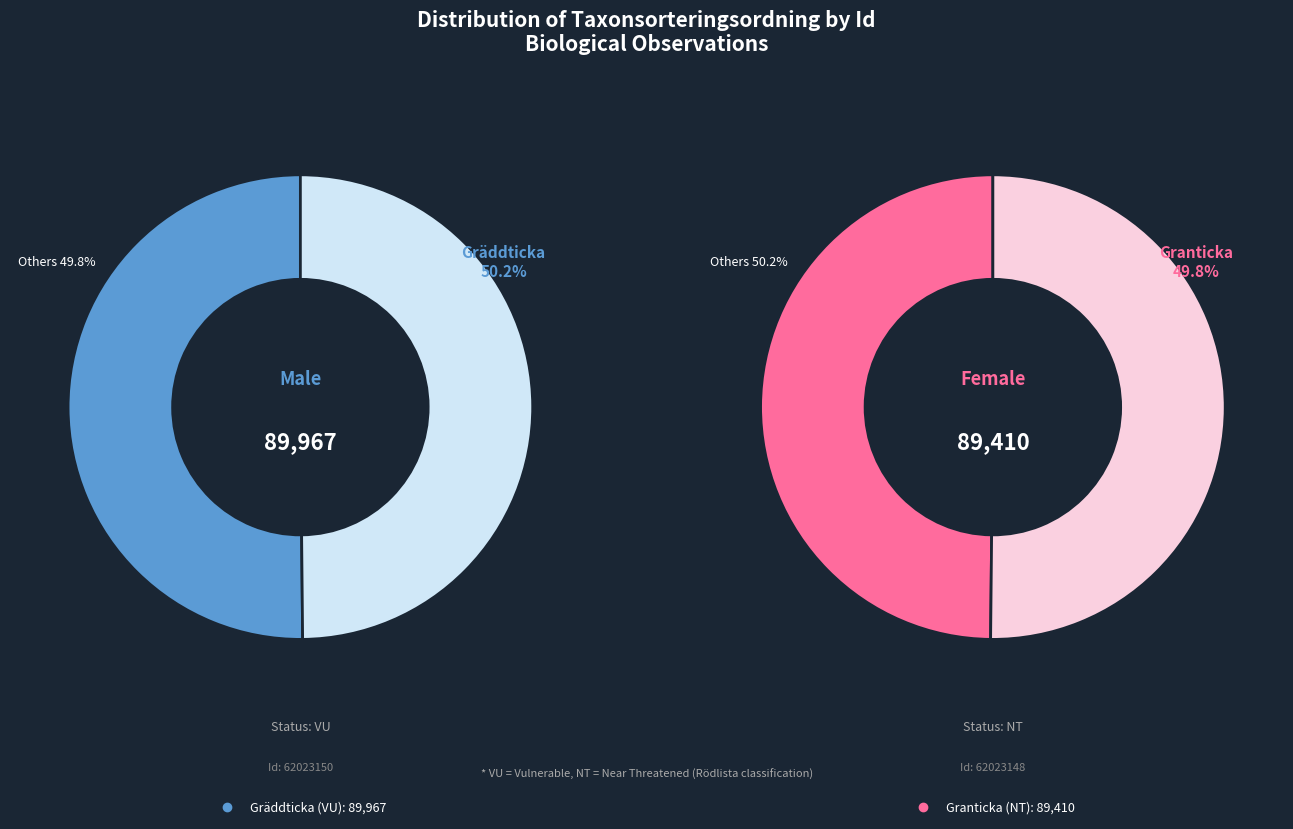

Is it true that 62023150 is 50% of the pie?

True